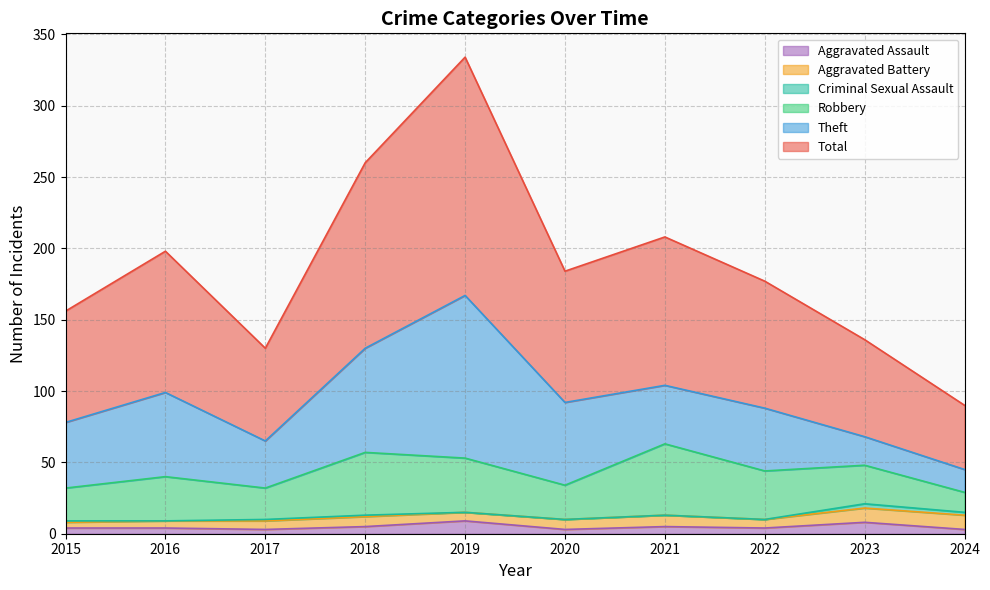

What is the average value of the Robbery series?

31